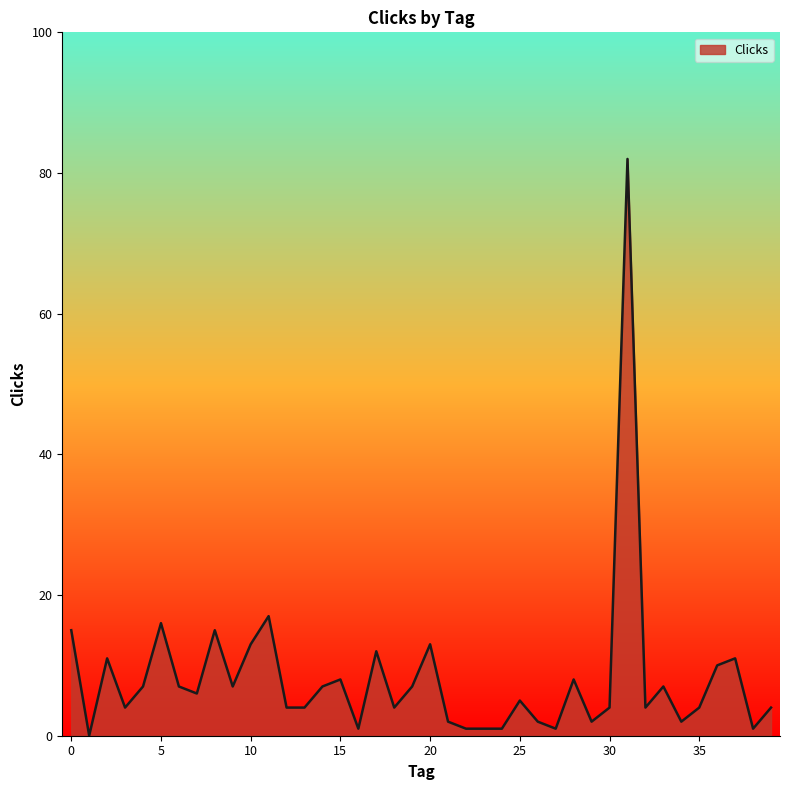

How many lines are shown in the chart?

1